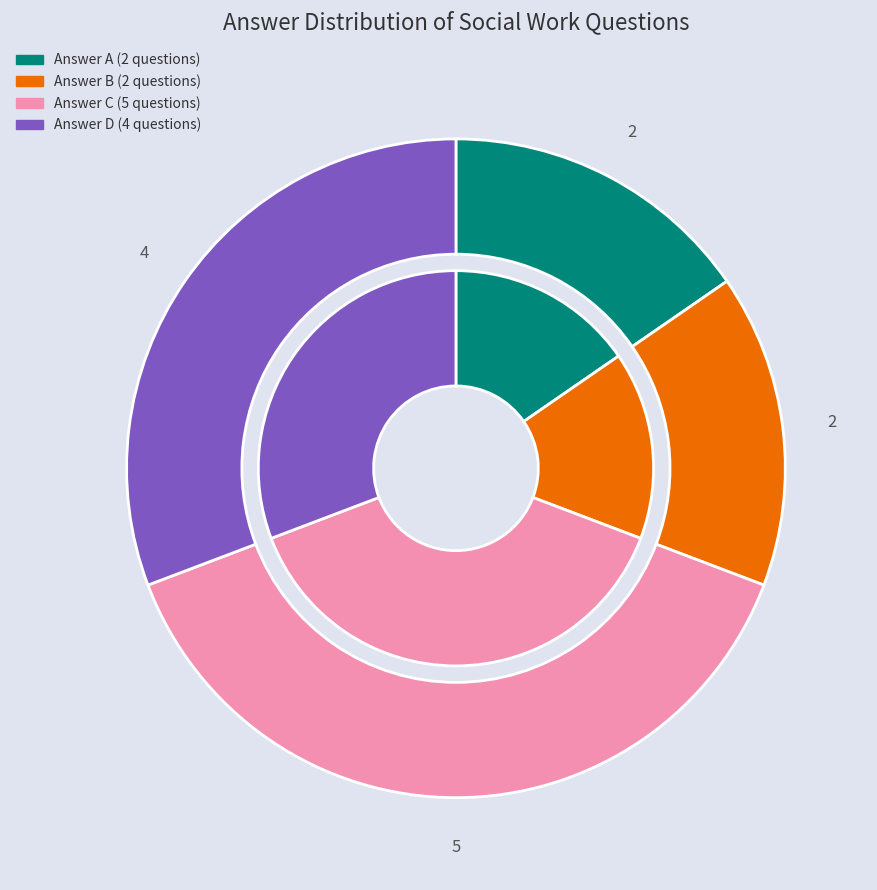

True or false: A accounts for 15% of the total.

True